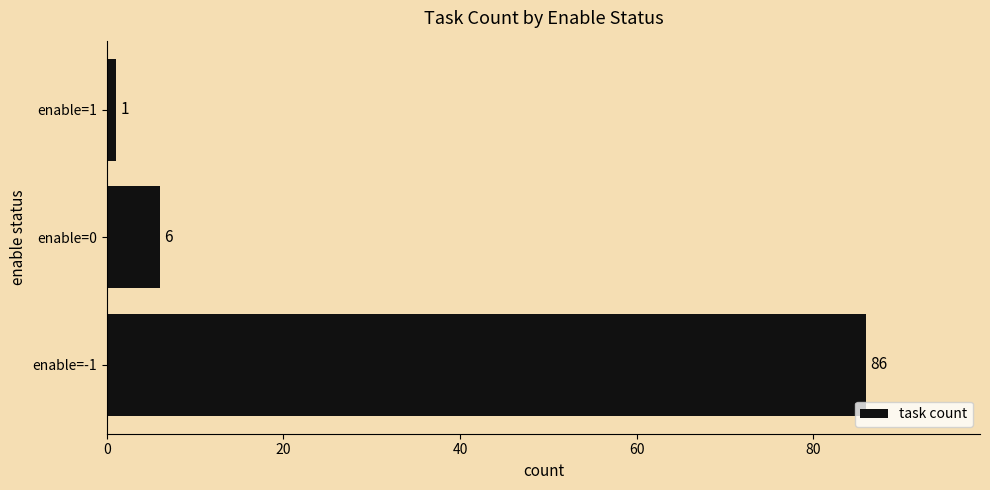

Rank the categories by value from lowest to highest.

enable=1, enable=0, enable=-1